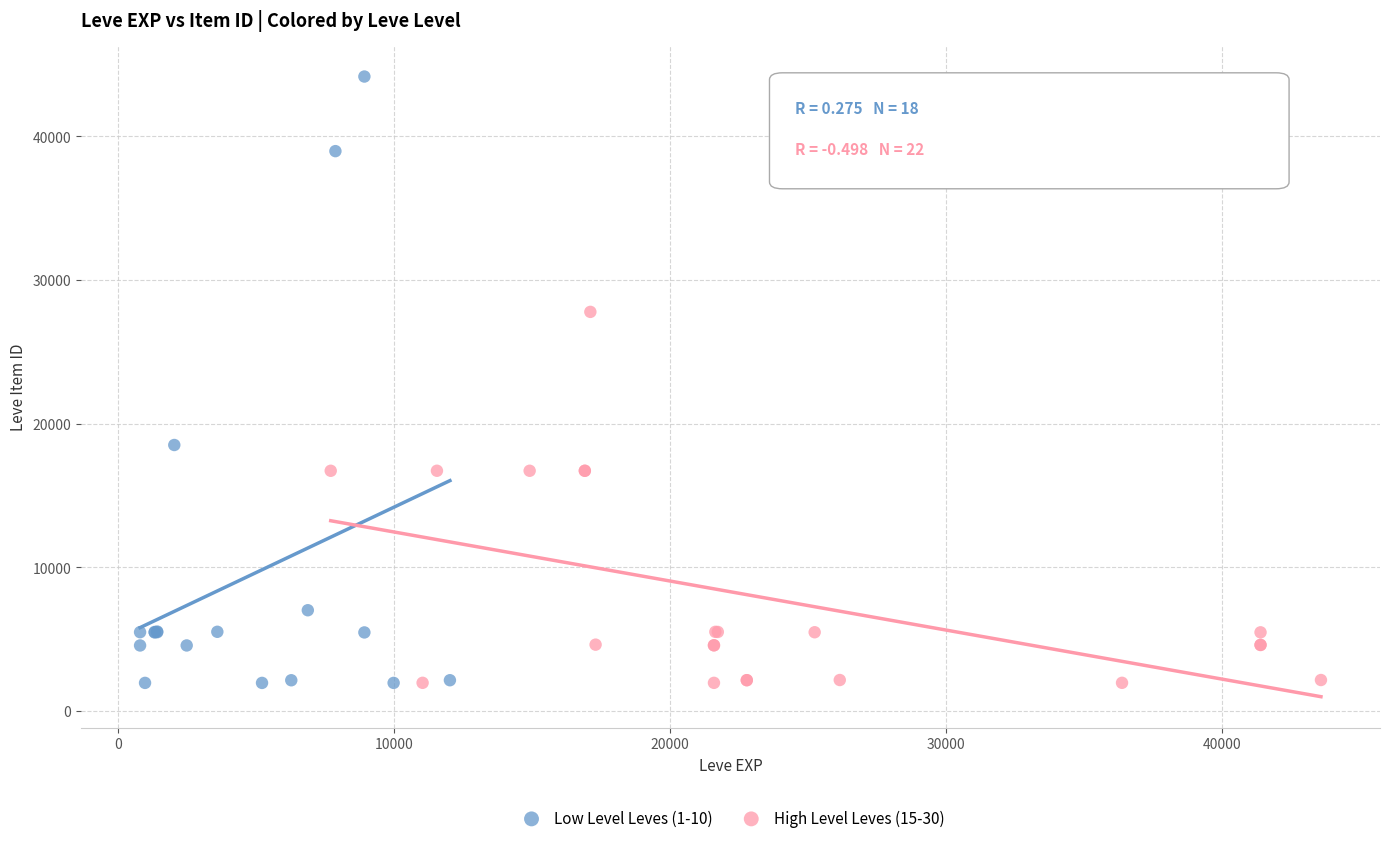

Which series has the widest spread of Y values?

Low Level Leves (1-10)